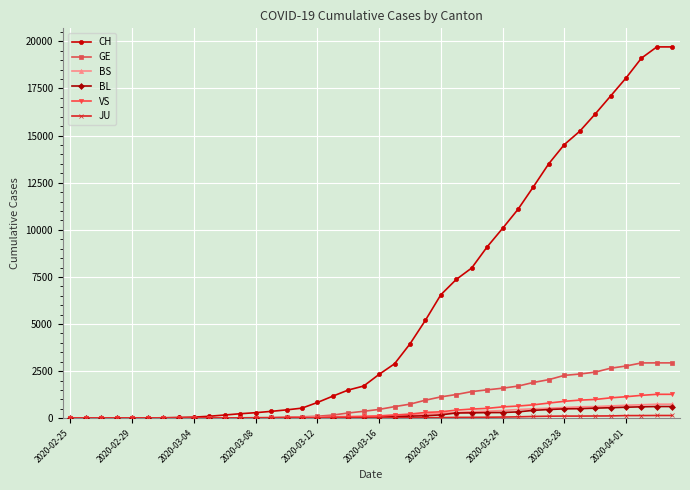

Which series has the largest total across all categories?

CH